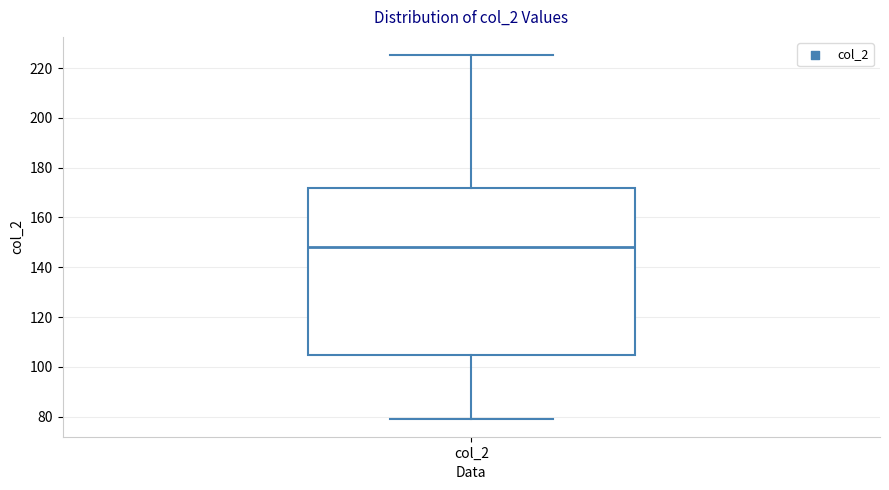

Where does the lower whisker of the box for col_2 end on the y-axis? The values are not printed on the chart, so give them approximately, as read against the axis.

80